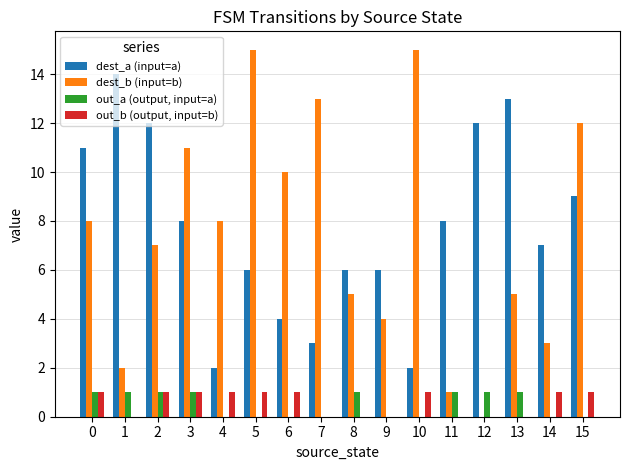

Is the value of out_a (output, input=a) at 3 greater than the value of dest_a (input=a) at 8?

No